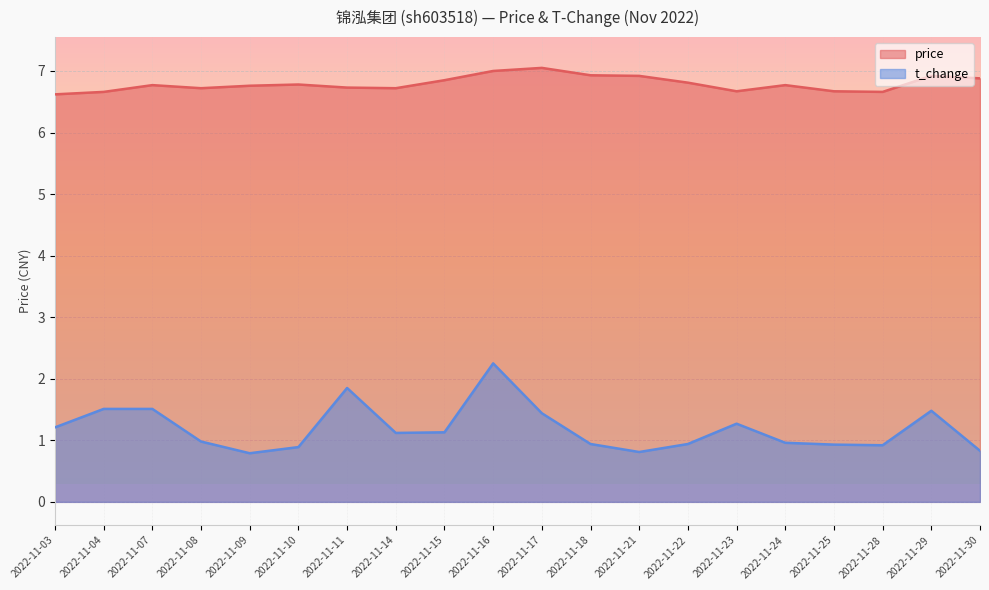

Which series has the largest range (max minus min)?

t_change